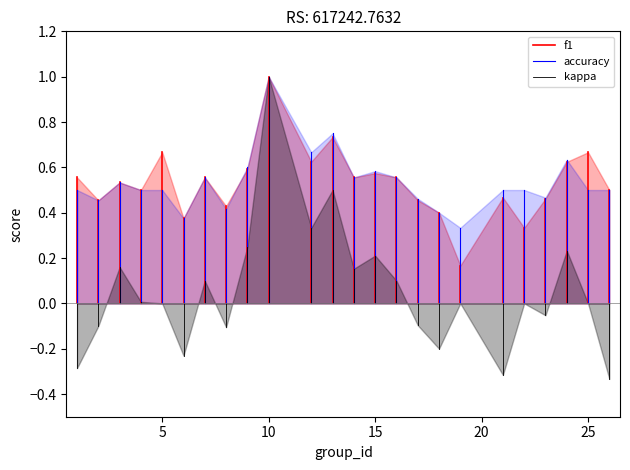

How many lines are shown in the chart?

3